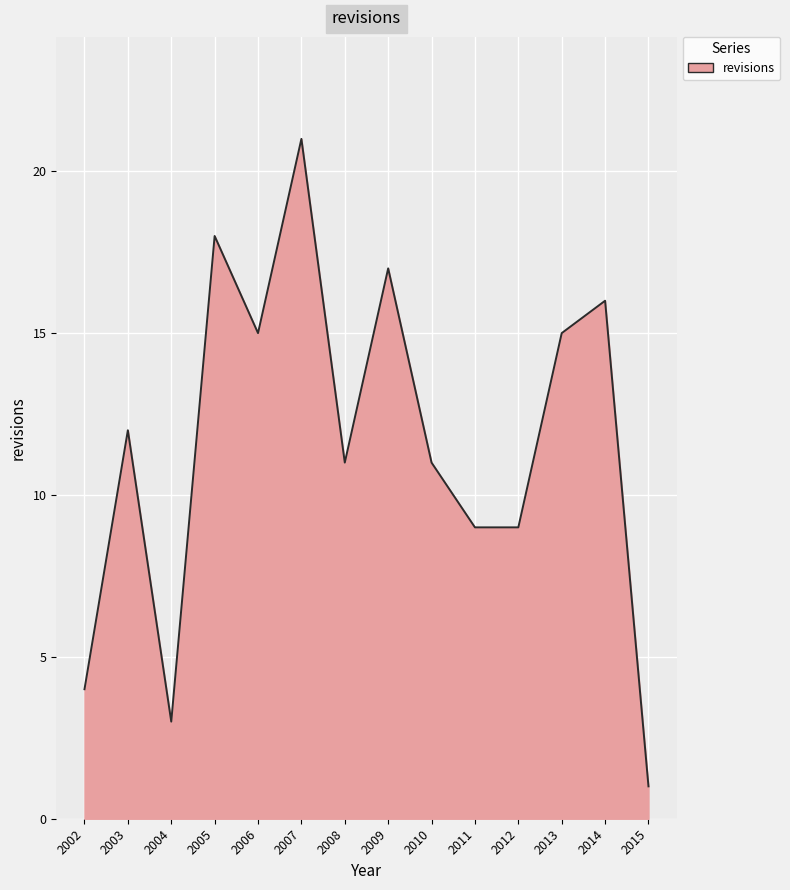

What is the difference between the values at 2002 and 2006?

11